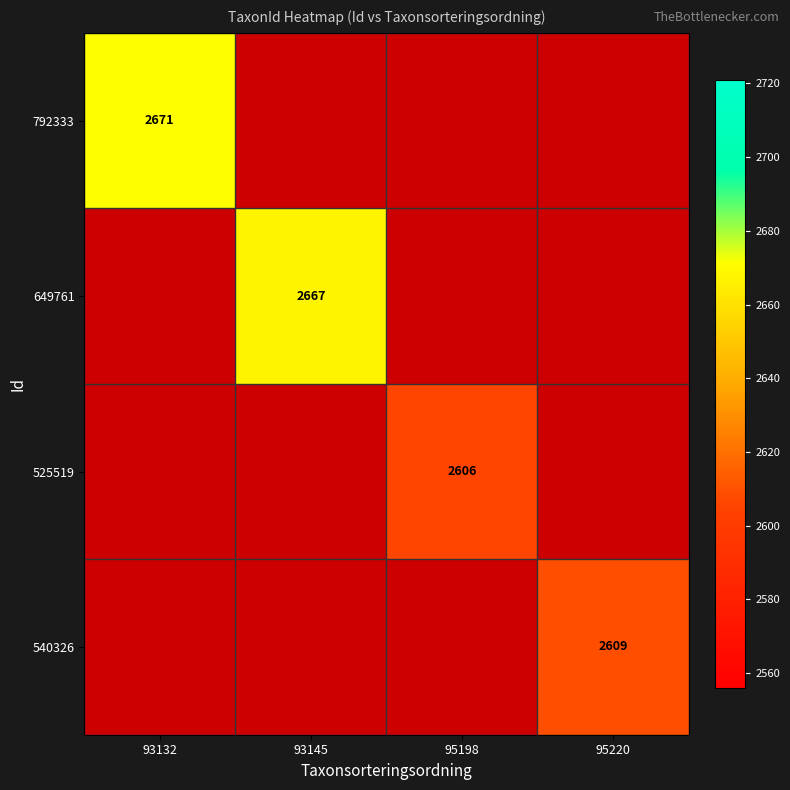

The 792333 series shows 3542 at 93132. True or false?

False